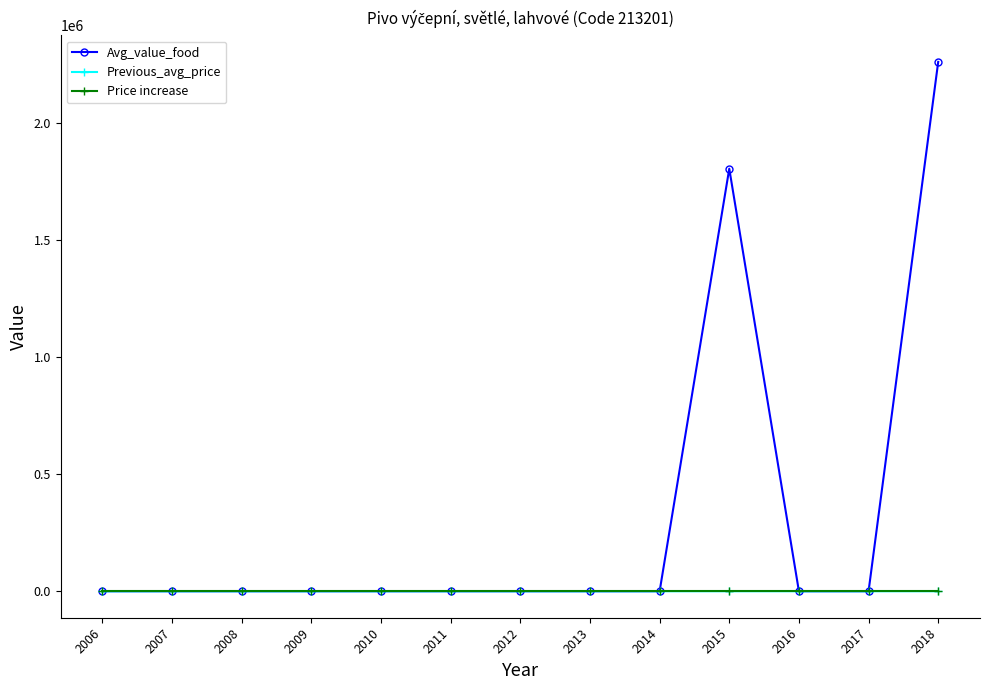

What are all the series names shown in the legend?

Avg_value_food, Previous_avg_price, Price increase